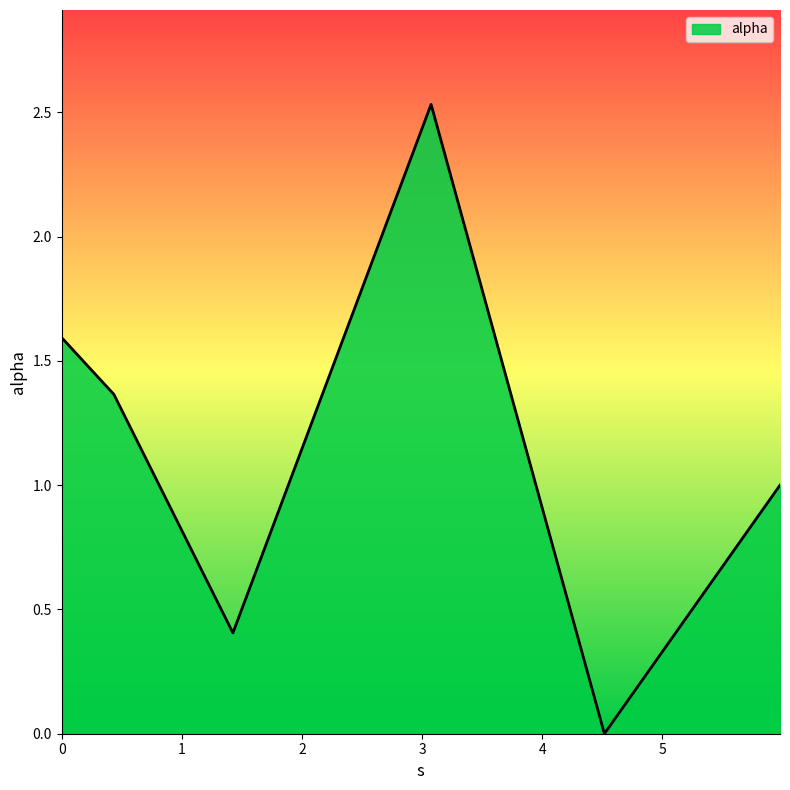

True or false: there are more than 1 points higher than both neighbors.

False